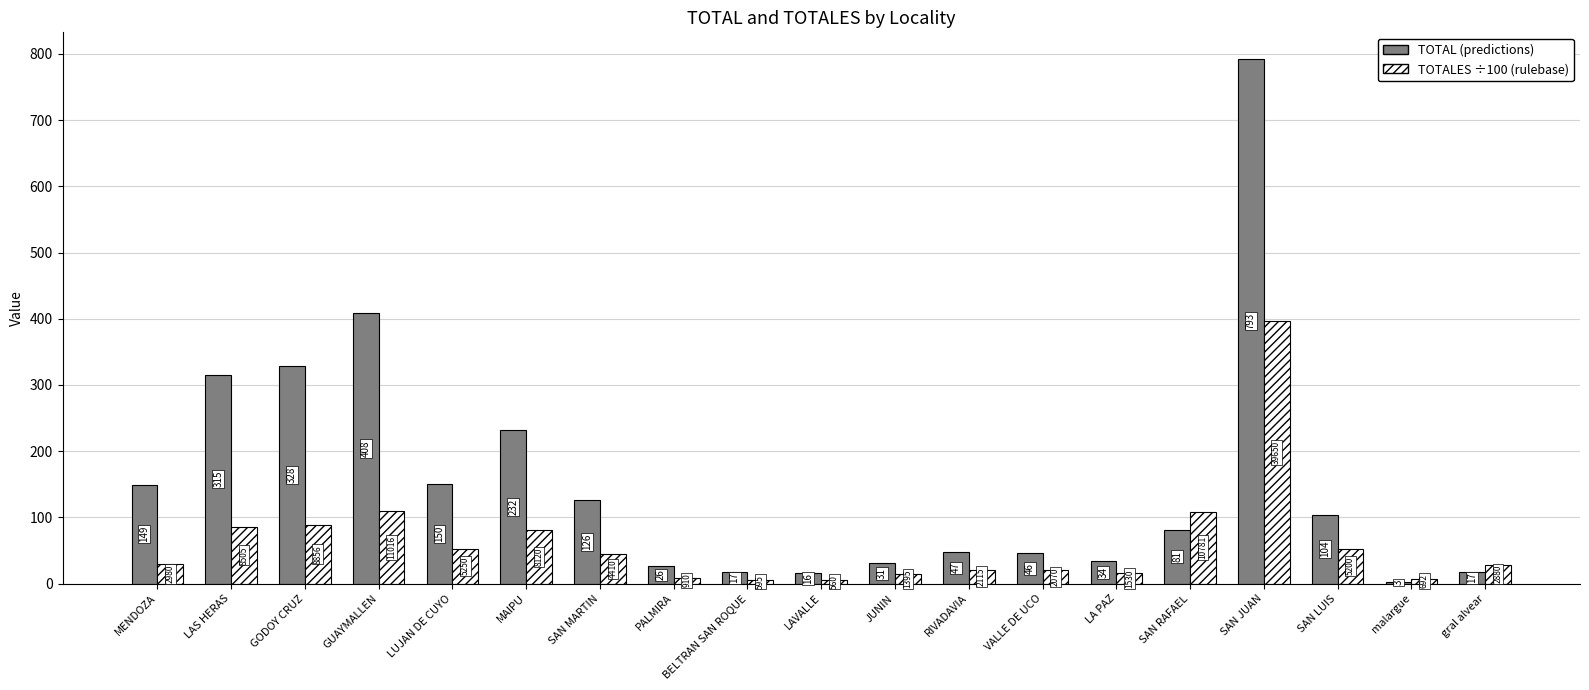

What is the minimum value shown in the chart?

3.0